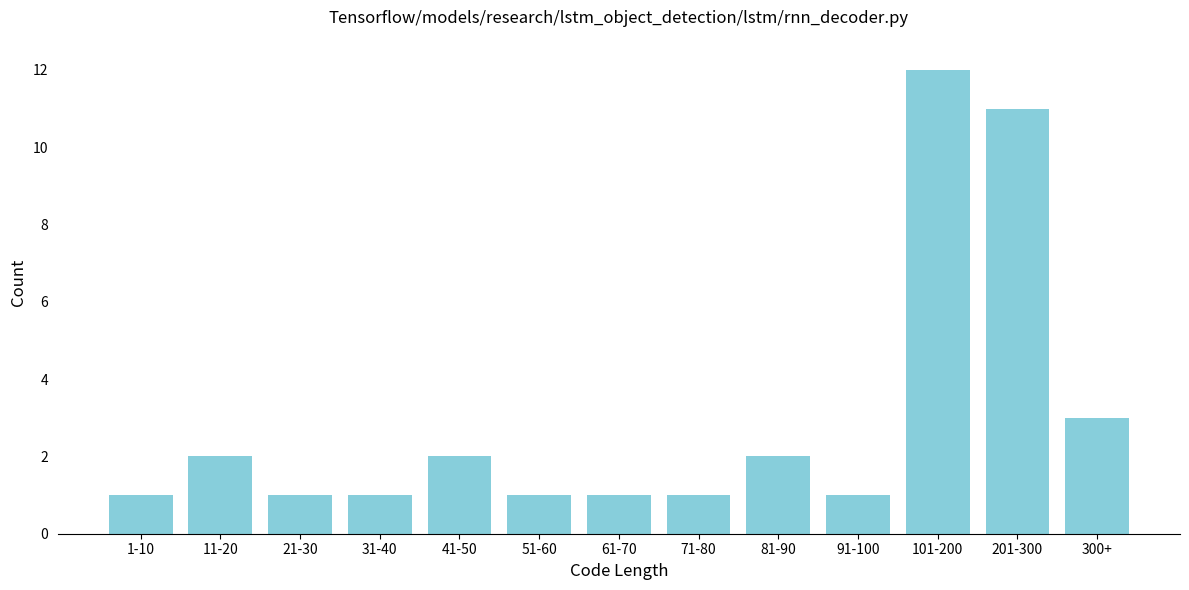

Reading right to left, list all the values displayed in this chart.

300+=3	201-300=11	101-200=12	91-100=1	81-90=2	71-80=1	61-70=1	51-60=1	41-50=2	31-40=1	21-30=1	11-20=2	1-10=1